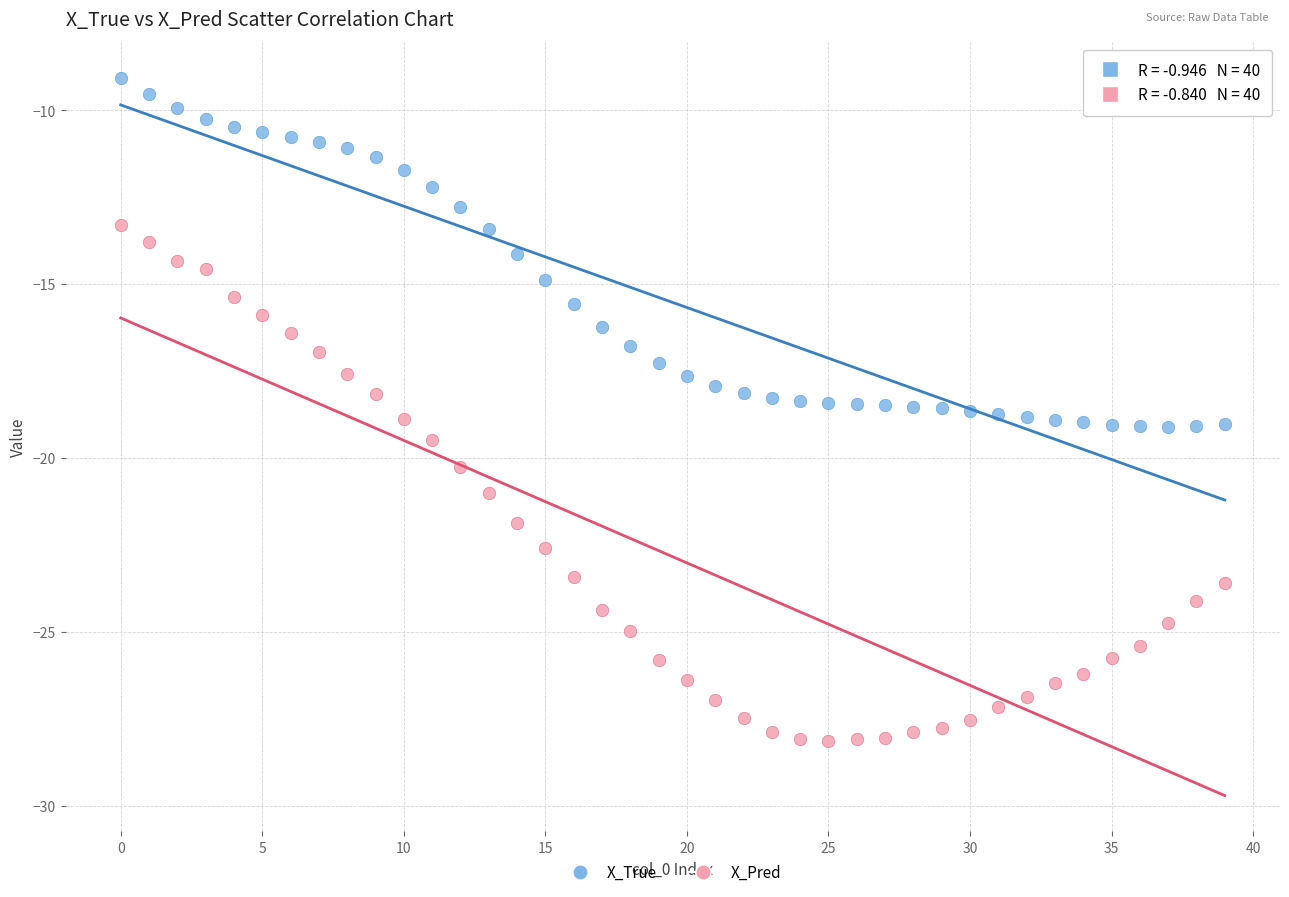

Which series contains the lowest Y value?

X_Pred